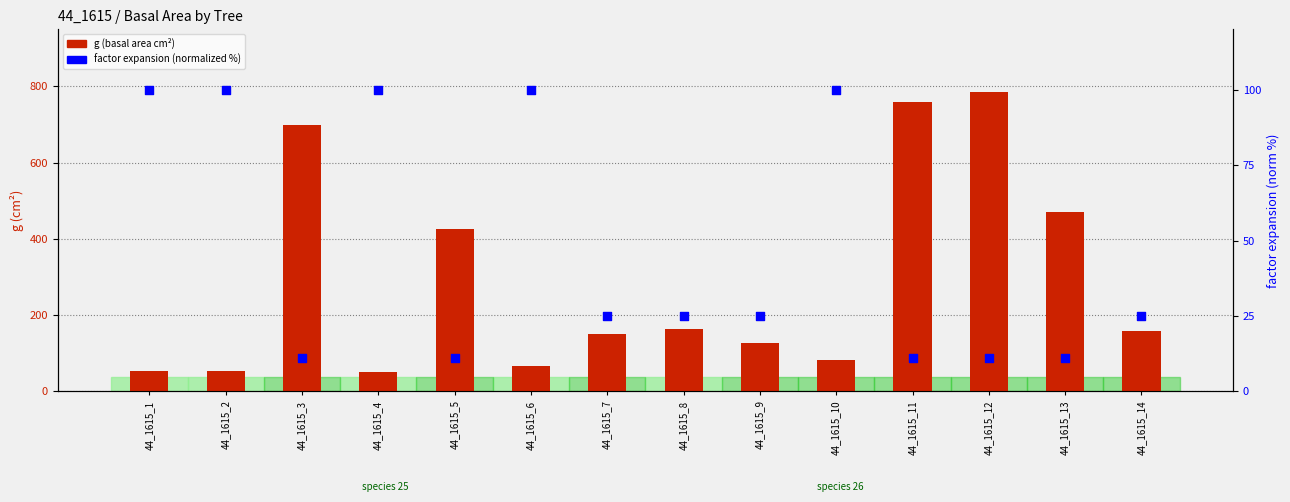

Which series contains the lowest Y value?

factor expansion (normalized)